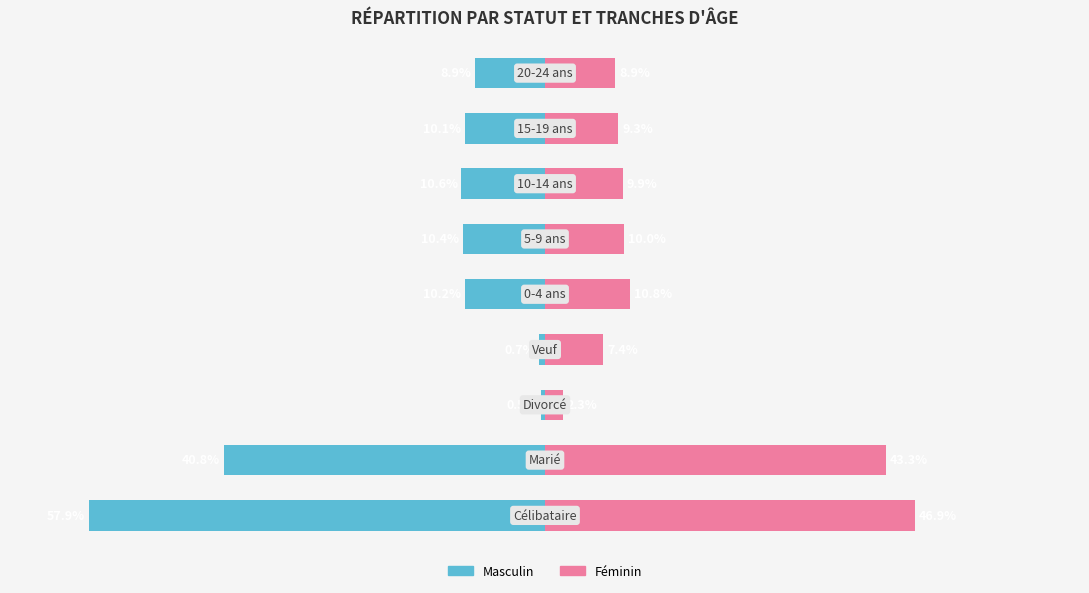

List the series in order of their peak value, lowest first.

Masculin, Féminin